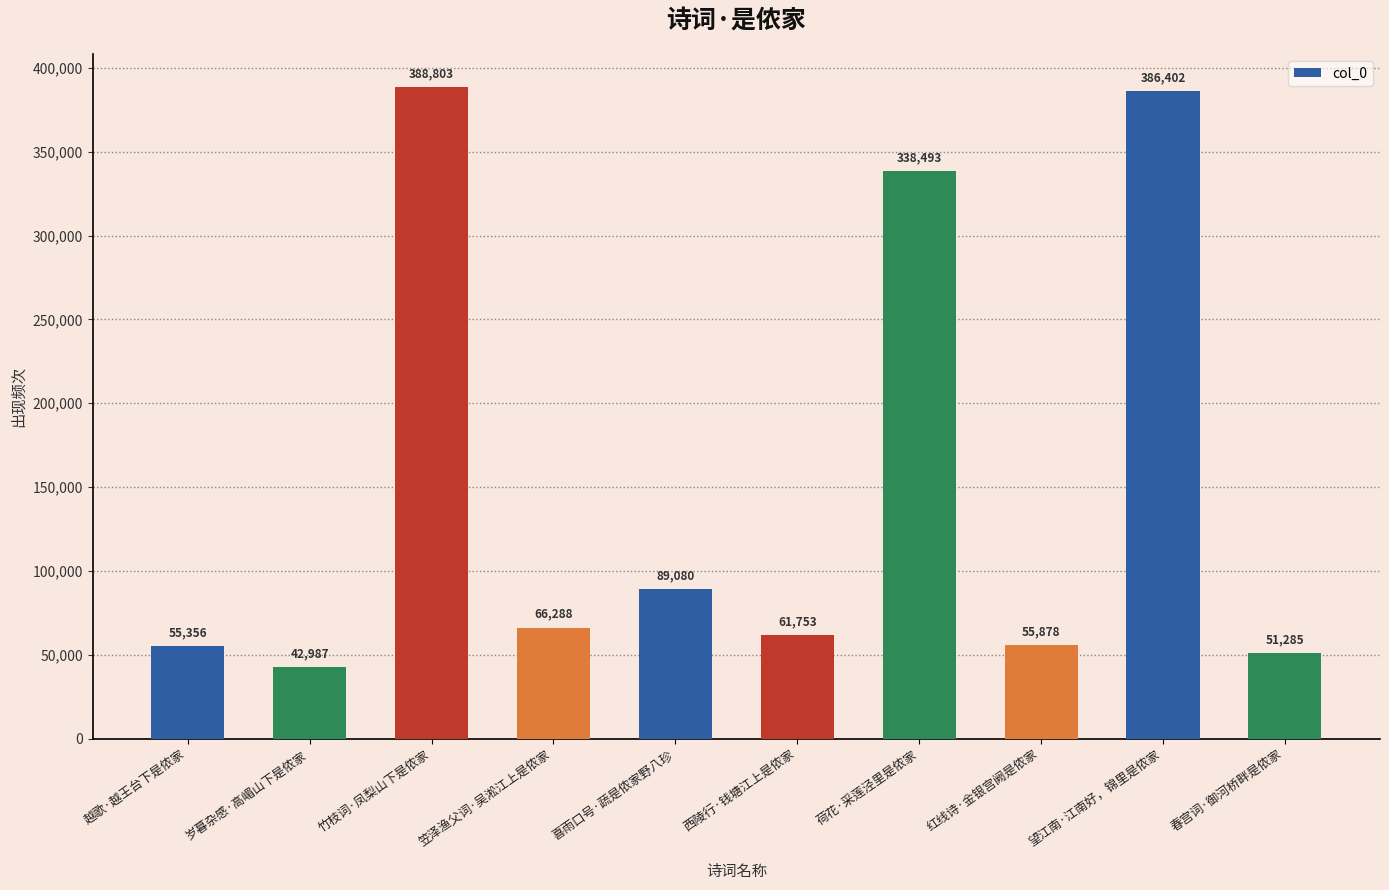

Reading left to right, transcribe all the data shown in this chart.

55356	42987	388803	66288	89080	61753	338493	55878	386402	51285